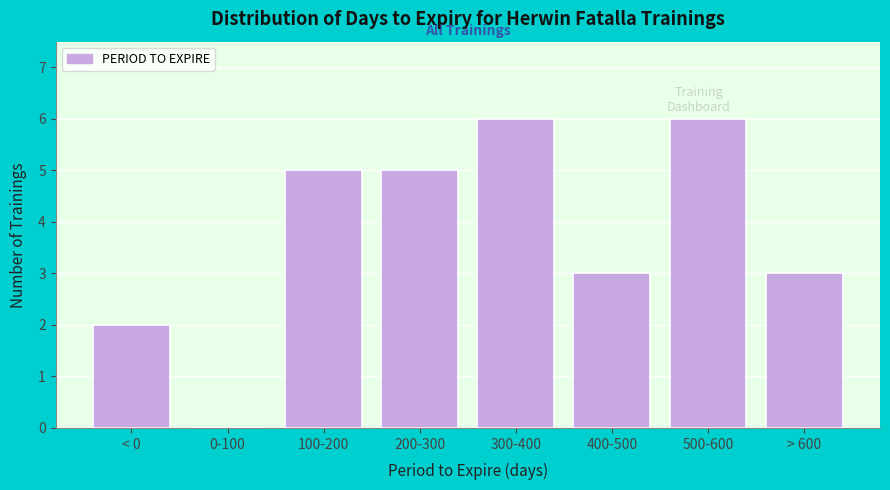

Reading right to left, list all the values displayed in this chart.

> 600=3	500-600=6	400-500=3	300-400=6	200-300=5	100-200=5	0-100=0	< 0=2